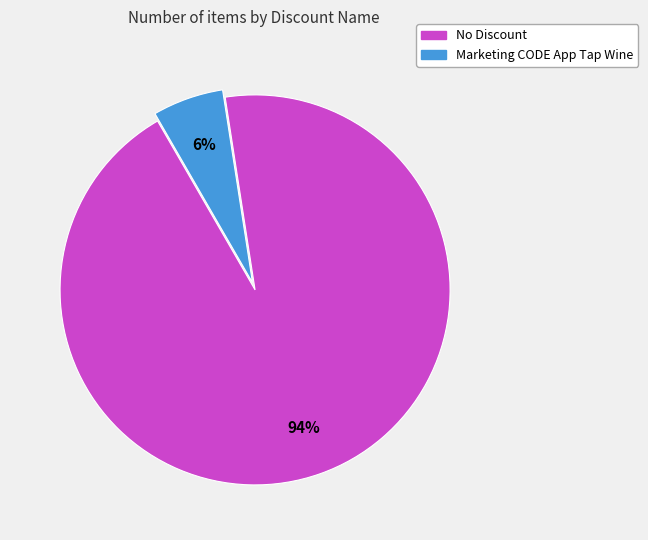

Between No Discount and Marketing CODE App Tap Wine, which is larger?

No Discount